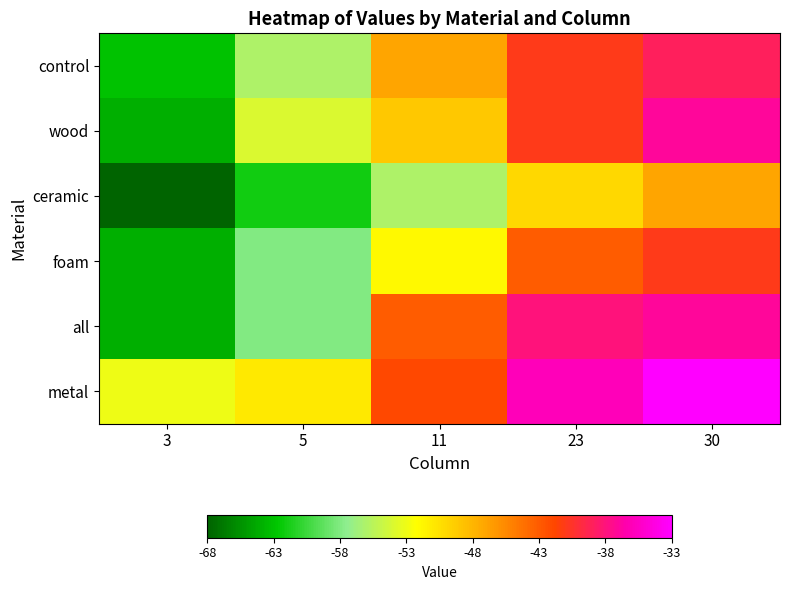

At 23, list the series in order from largest to smallest.

metal, all, control, wood, foam, ceramic